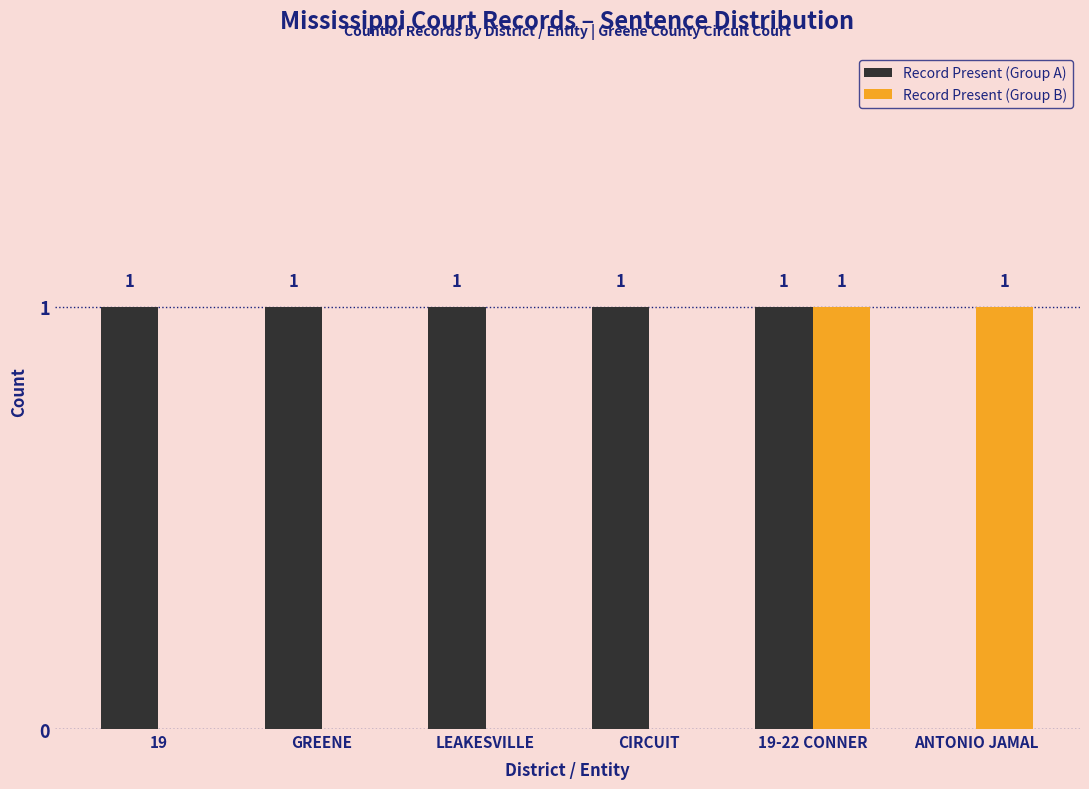

Where is Record Present (Group A) nearest to the value 0?

ANTONIO JAMAL